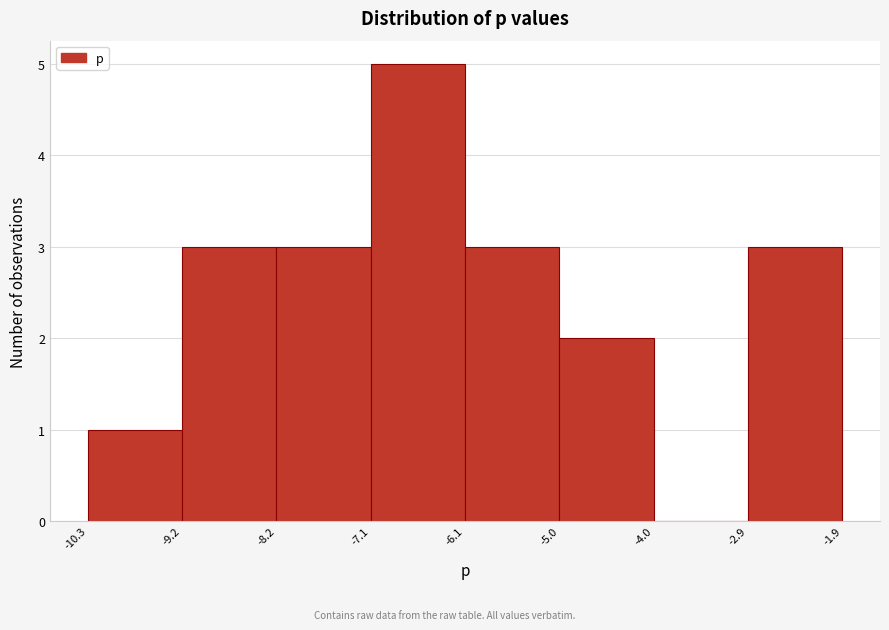

What is the height of the bar covering -8.2 to -7.1 on the x-axis? The values are not printed on the chart, so give them approximately, as read against the axis.

3